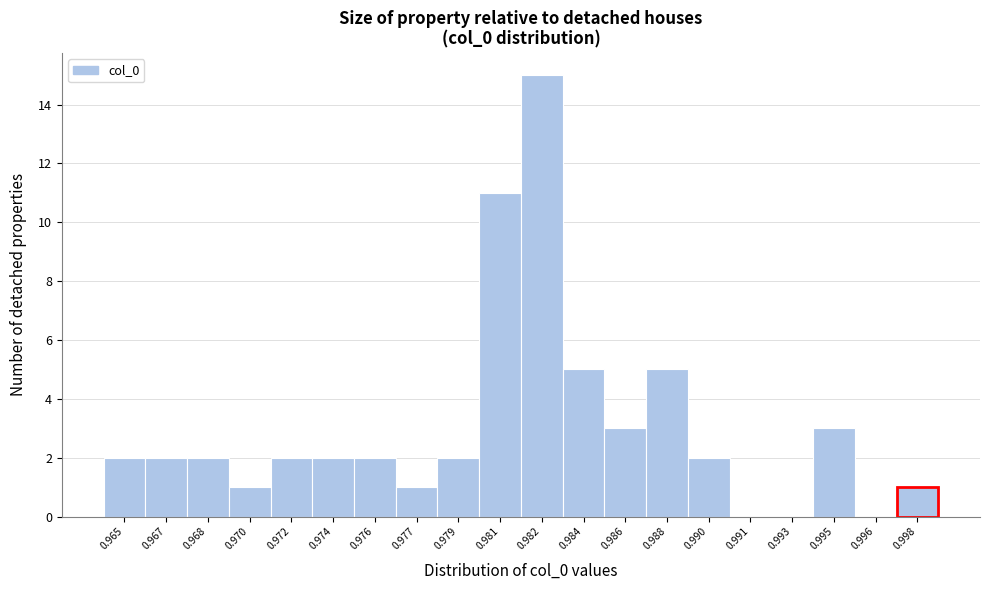

Which has a higher value, 0.972 or 0.991?

0.972